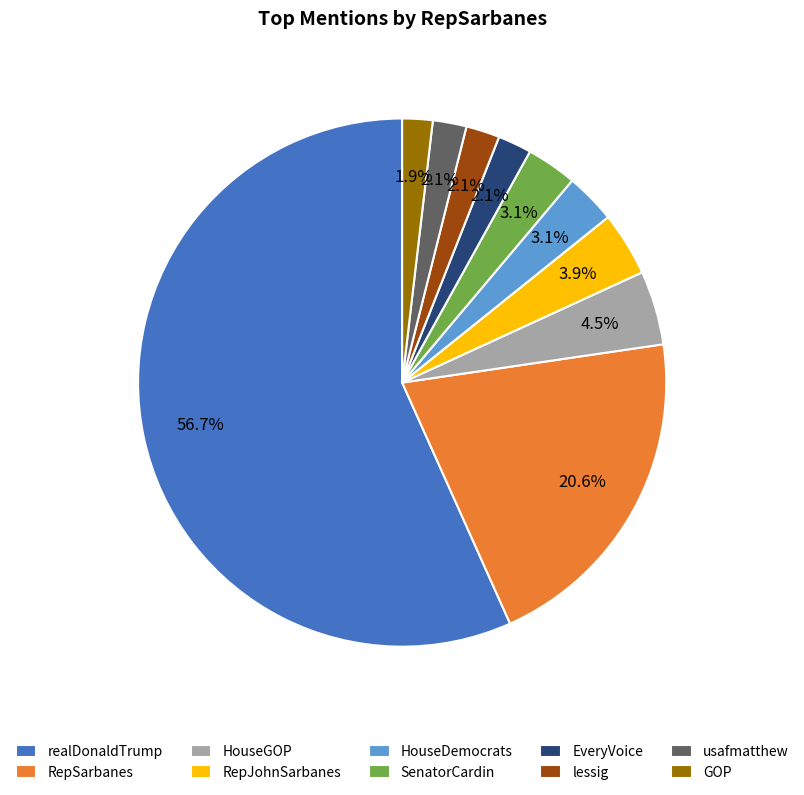

Does HouseDemocrats represent more than half of the total?

No